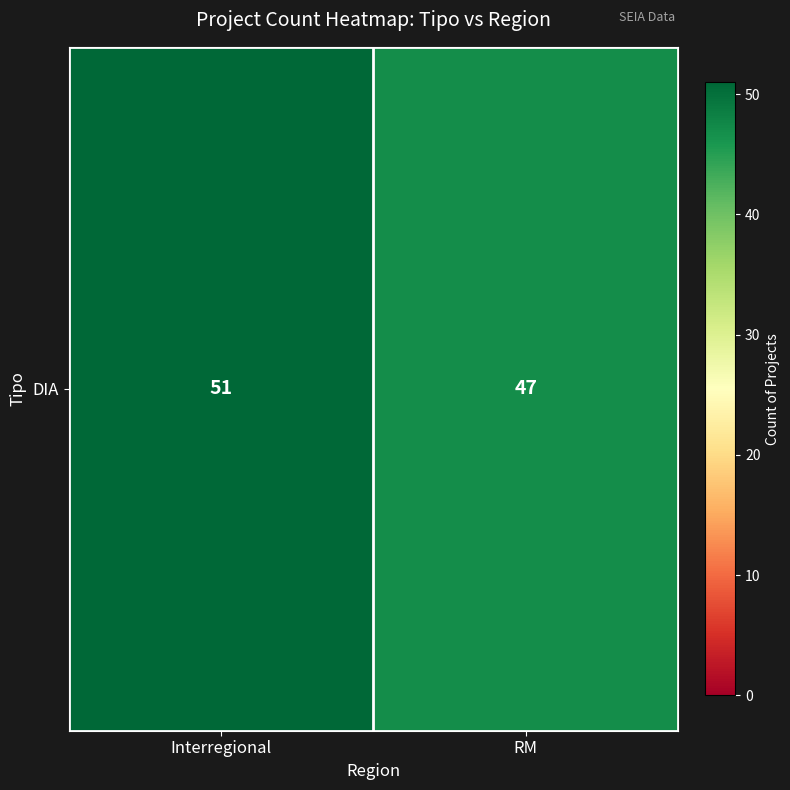

What is the difference between the values at RM and Interregional?

4